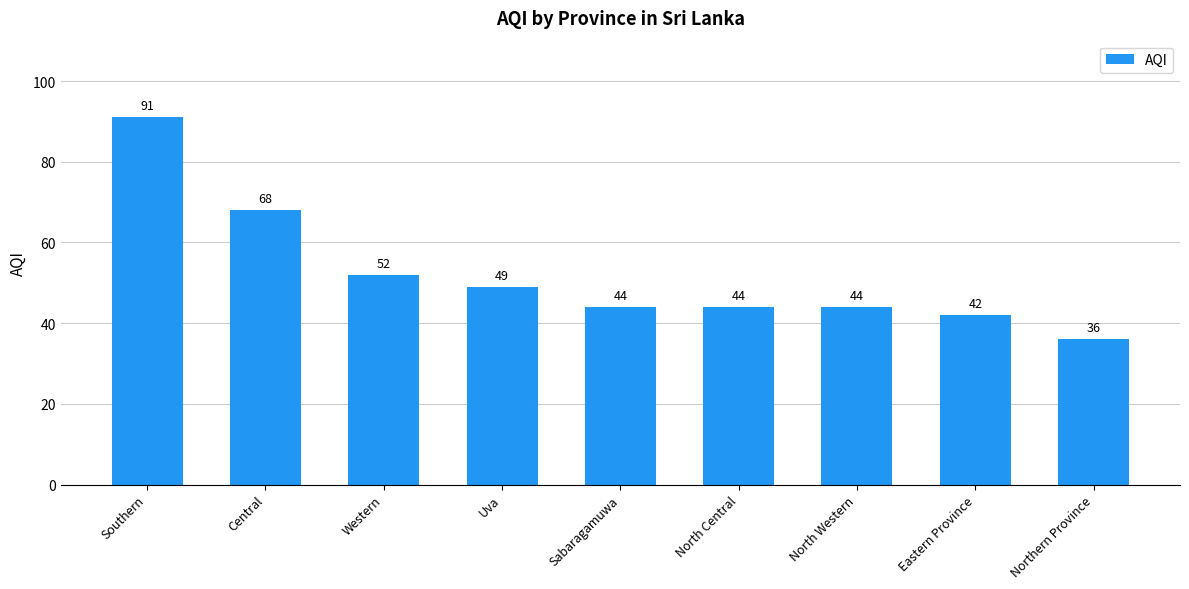

At which label is the value closest to 63?

Central